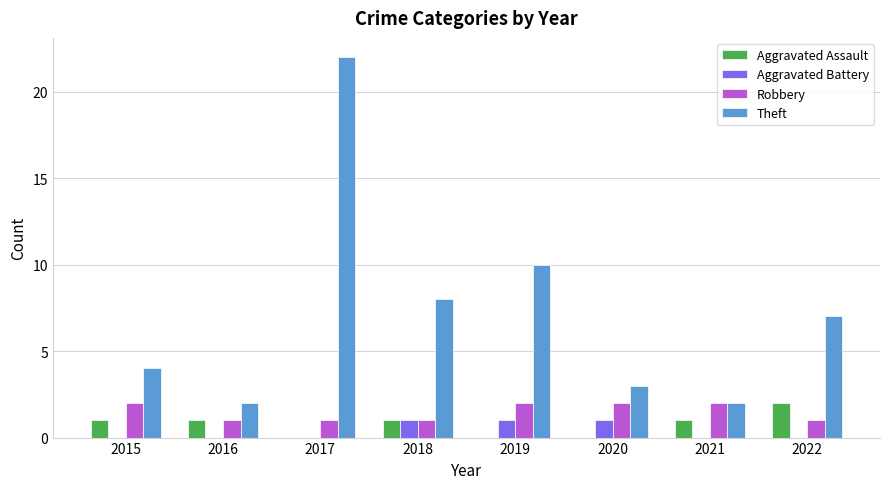

Which series has the largest total across all categories?

Theft